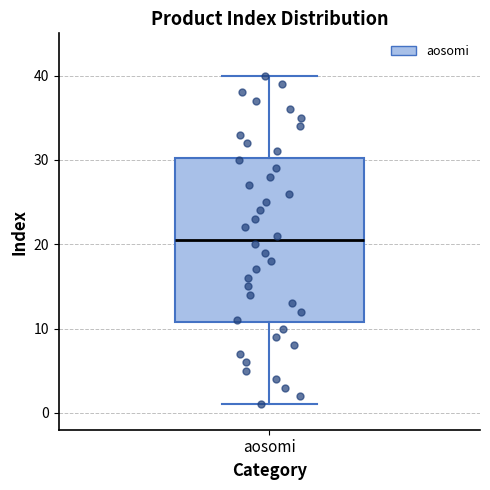

Where does the lower whisker of the box for aosomi end on the y-axis? The values are not printed on the chart, so give them approximately, as read against the axis.

1